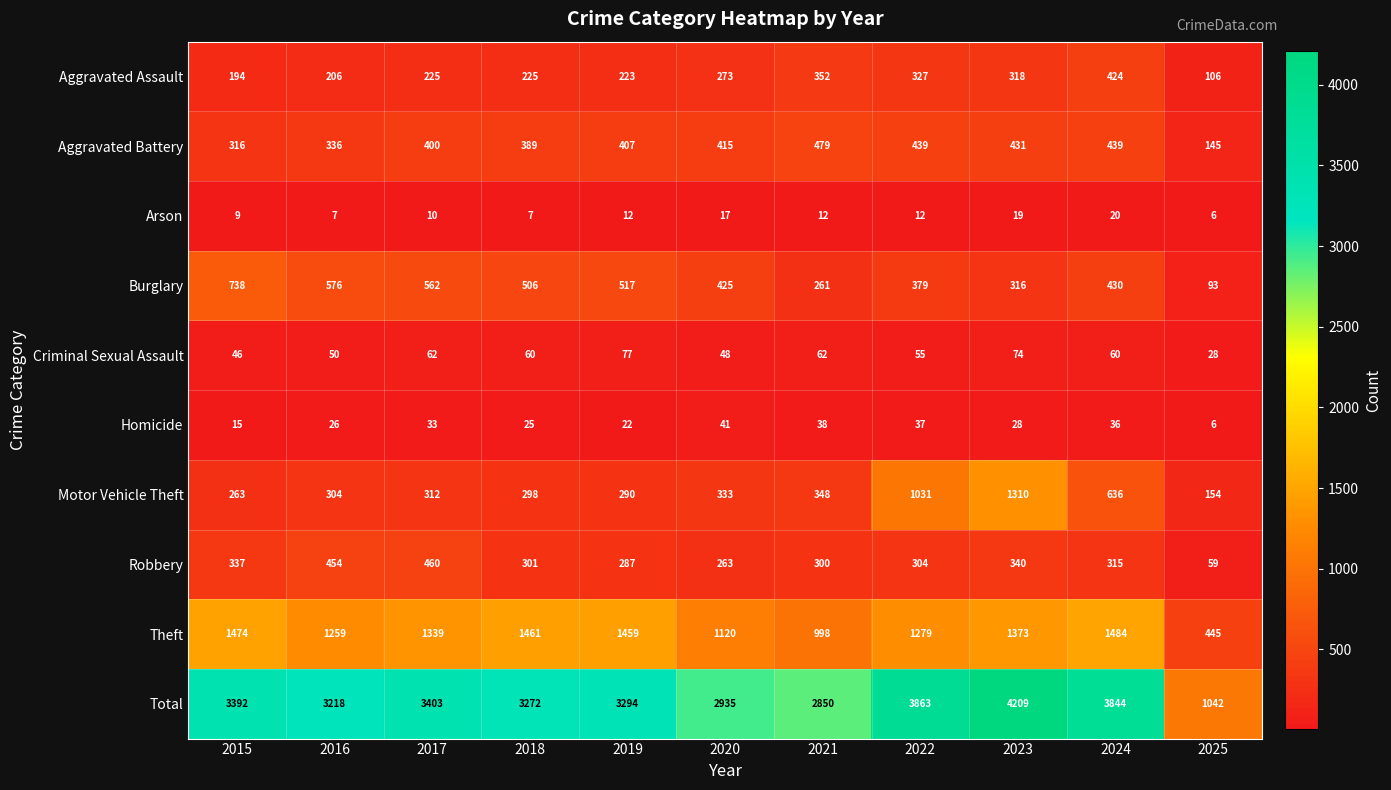

Where is Motor Vehicle Theft nearest to the value 732?

2024